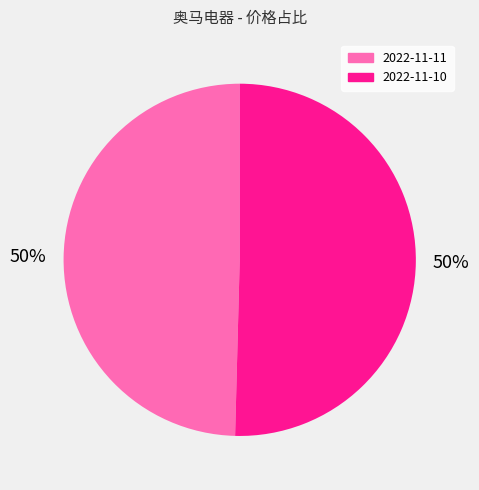

Is it true that 2022-11-10 is 37% of the pie?

False